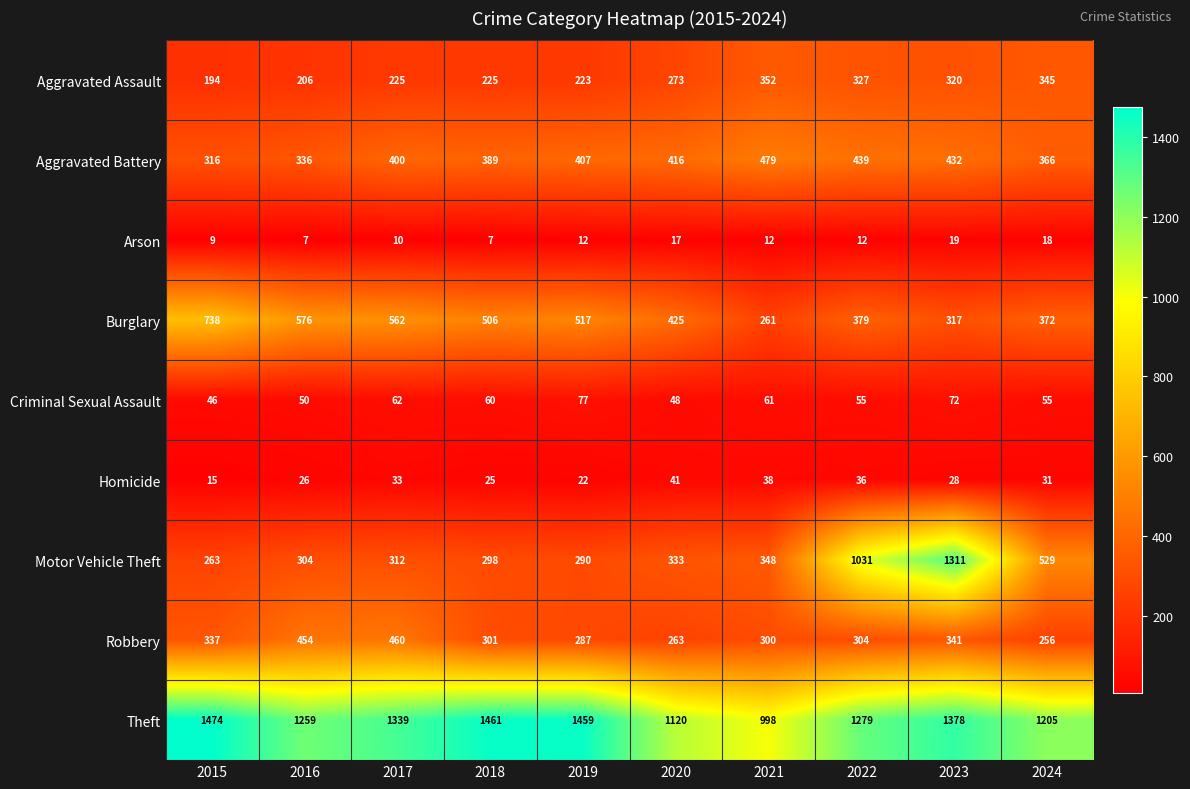

Is it true that Arson equals 5 at 2016?

False